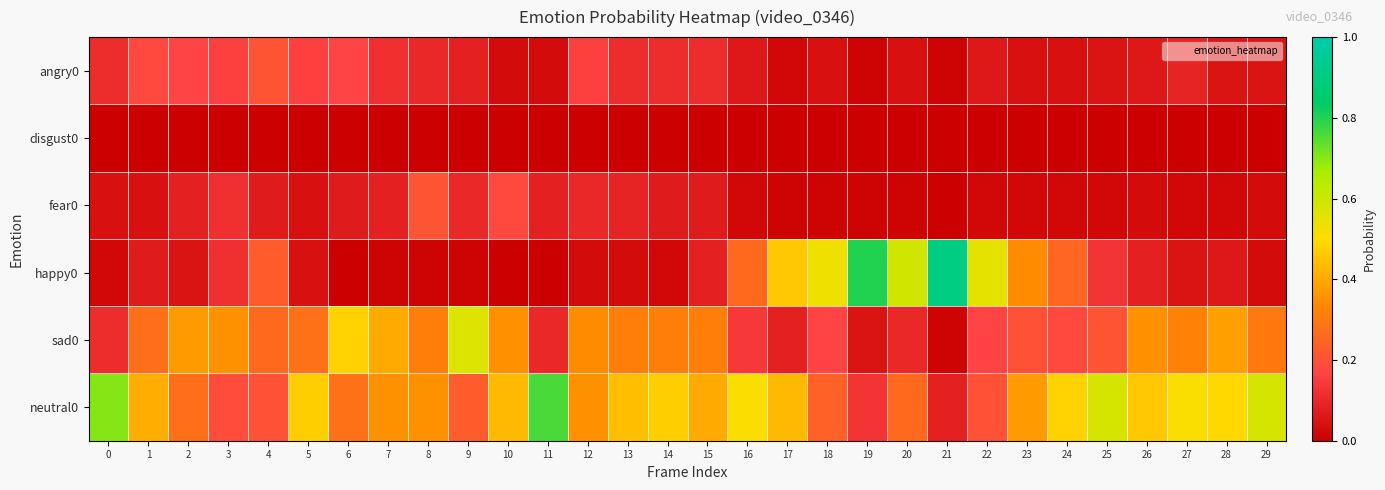

Which series has the largest range (max minus min)?

happy0